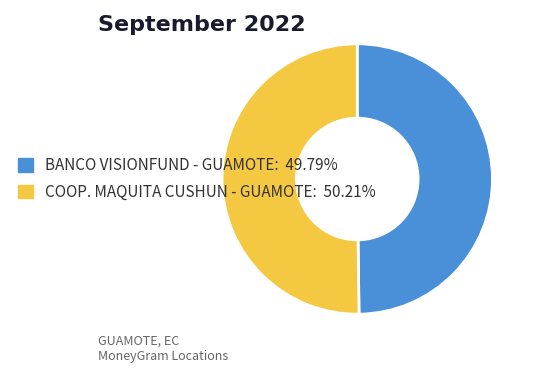

What is the ratio of the value at BANCO VISIONFUND - GUAMOTE: 49.79% to the value at COOP. MAQUITA CUSHUN - GUAMOTE: 50.21%?

1.0